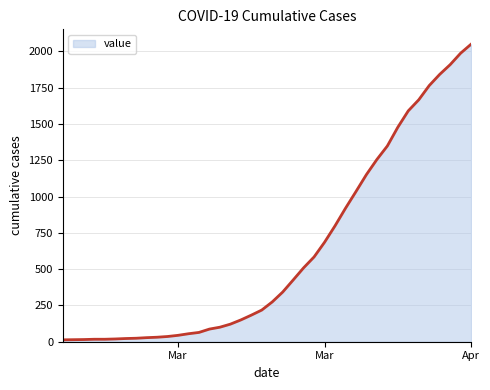

What is the difference between the maximum and minimum values?

2036